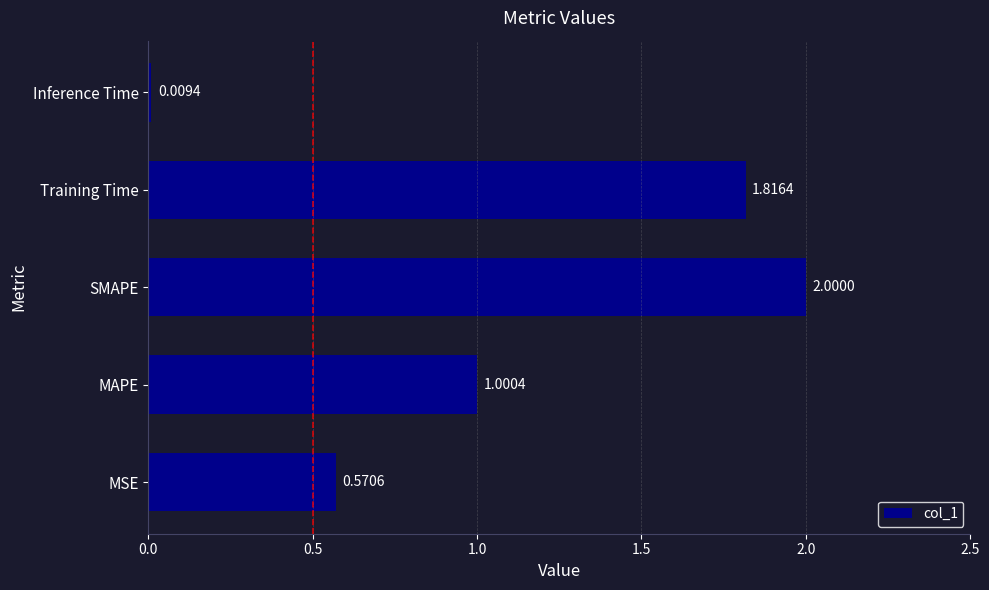

What is the difference between the maximum and minimum values?

2.0